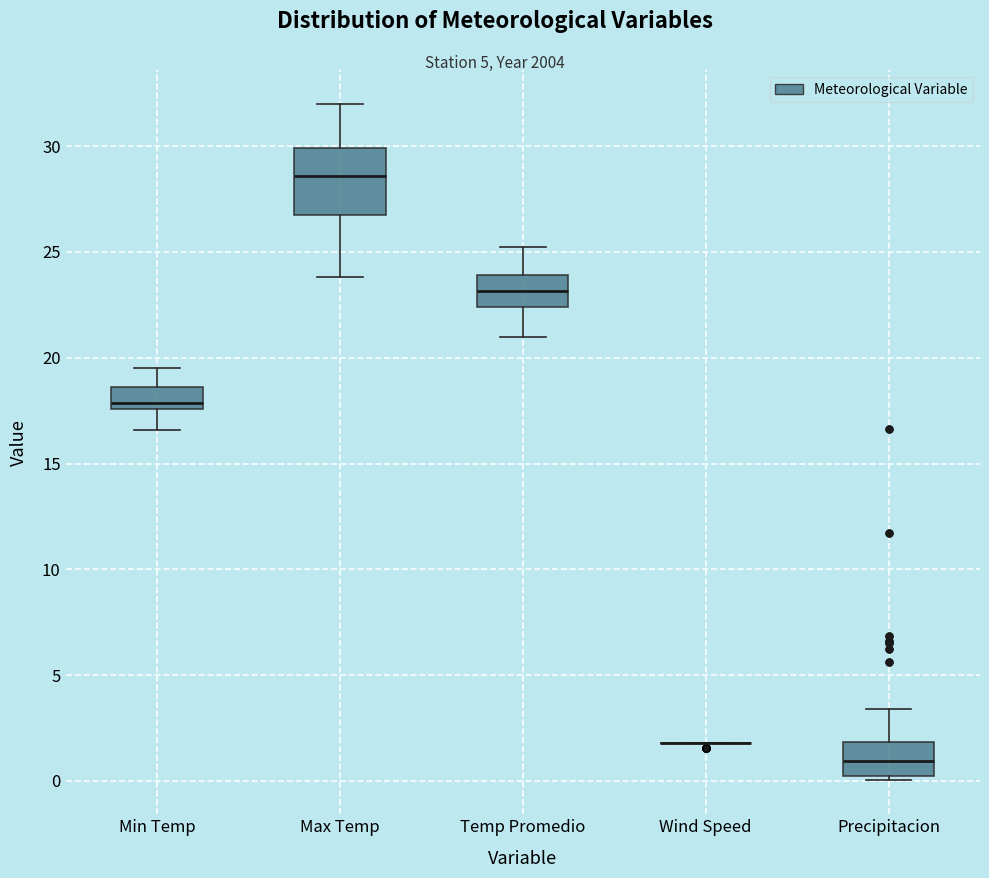

Reading left to right, read every box against the y-axis: the position of its median line, the range the box covers, and the ends of its whiskers. The values are not printed on the chart, so give them approximately, as read against the axis.

Min Temp: median 18.0, box 17.5 to 18.5, whiskers 16.5 to 19.5
Max Temp: median 28.5, box 27.0 to 30.0, whiskers 24.0 to 32.0
Temp Promedio: median 23.0, box 22.5 to 24.0, whiskers 21.0 to 25.5
Wind Speed: box collapsed to a line at 2.0, whiskers 2.0 to 2.0
Precipitacion: median 1.0, box 0.0 to 2.0, whiskers 0.0 (just below the box's lower edge) to 3.5